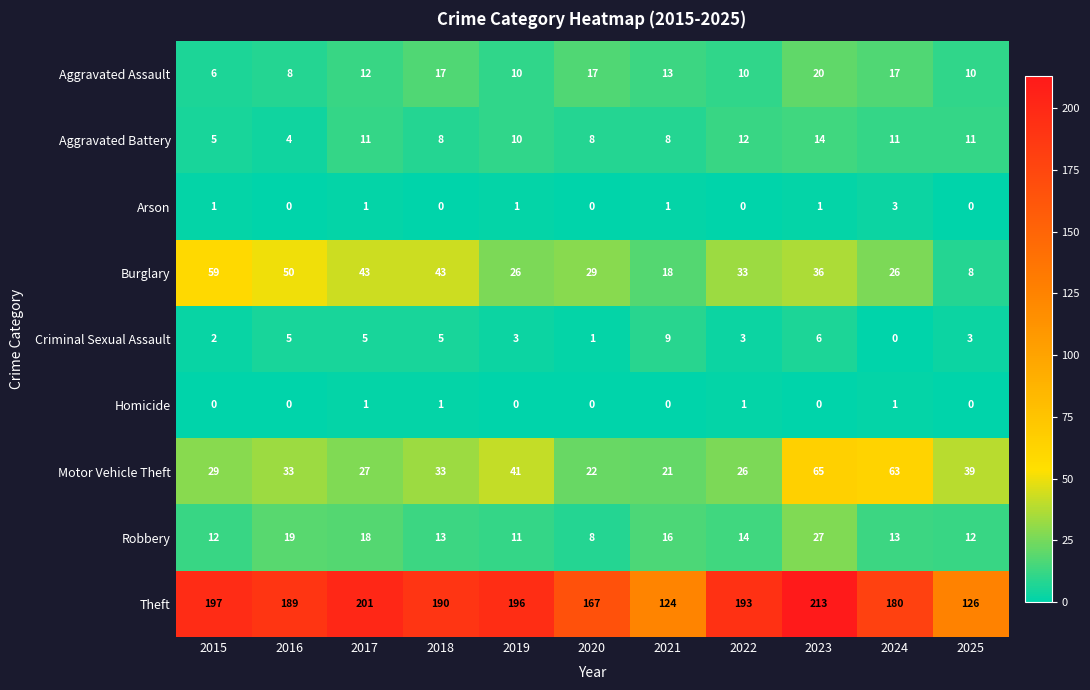

What is the total value across all series at 2017?

319